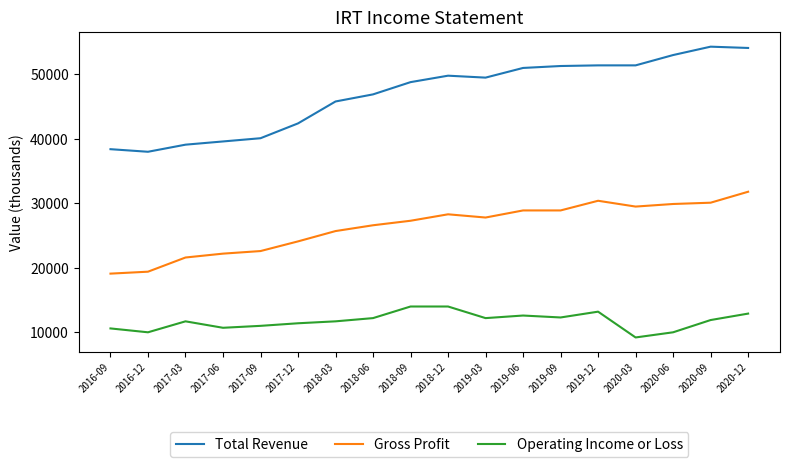

At which category is the sum across all series the highest?

2020-12